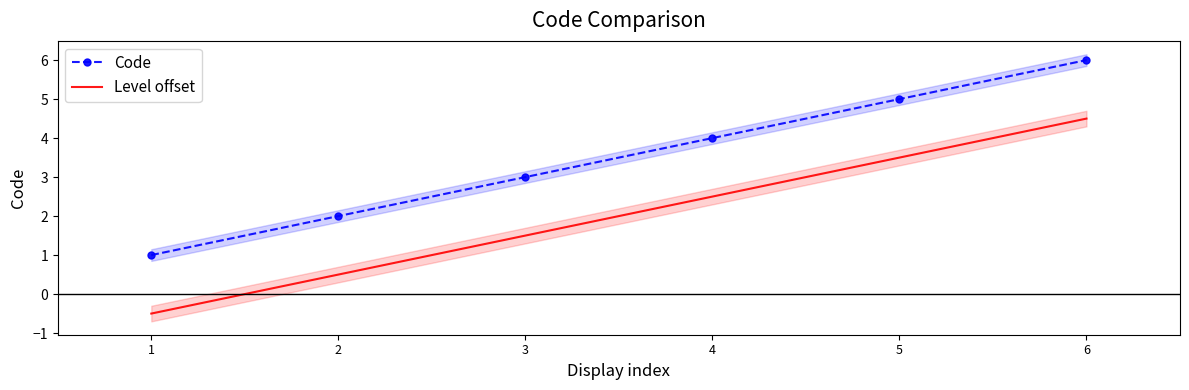

True or false: Code and Level offset intersect in this chart.

False